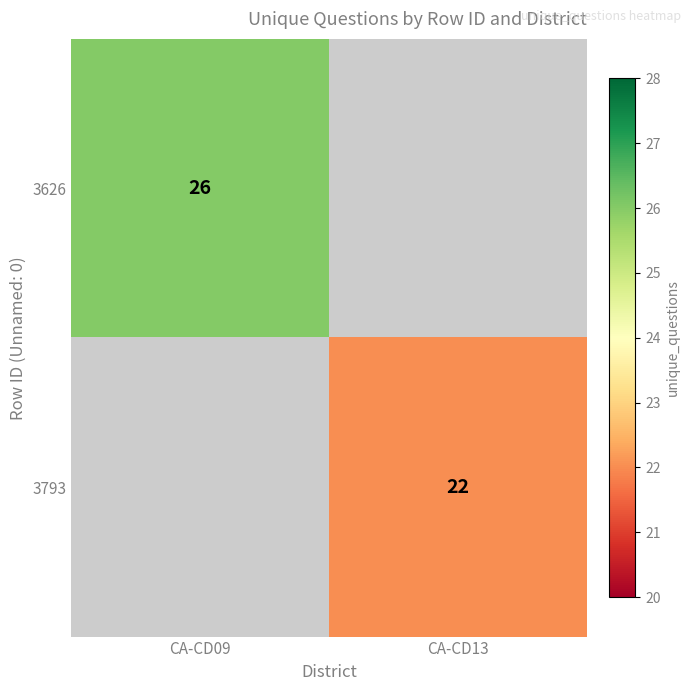

True or false: 3626 has a value of 26 at CA-CD09.

True